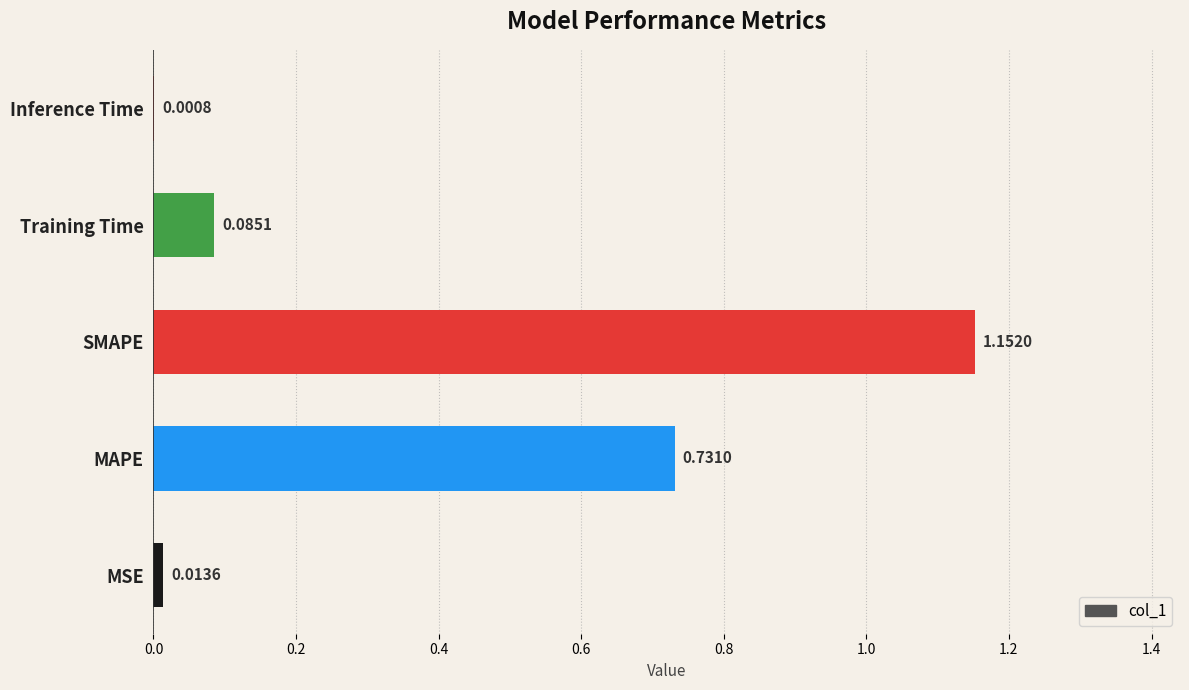

At which label is the value closest to 0?

Inference Time